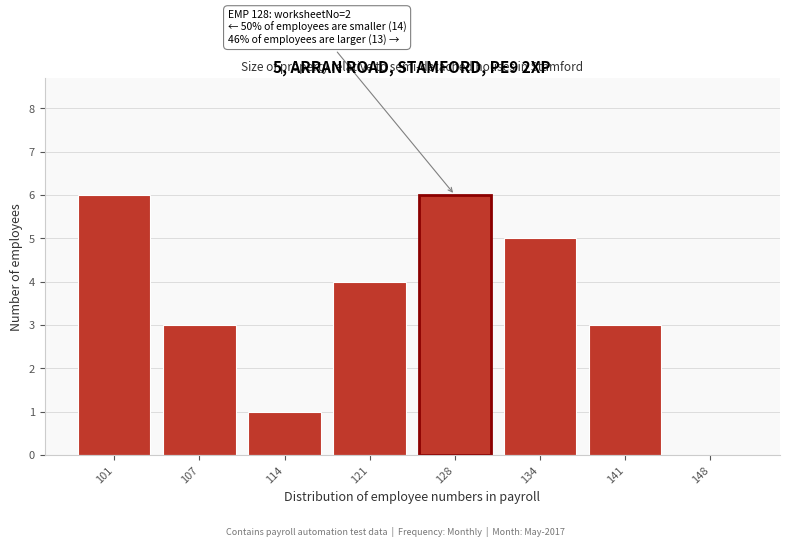

Reading left to right, what are all the values shown in this chart?

101=6	107=3	114=1	121=4	128=6	134=5	141=3	148=0